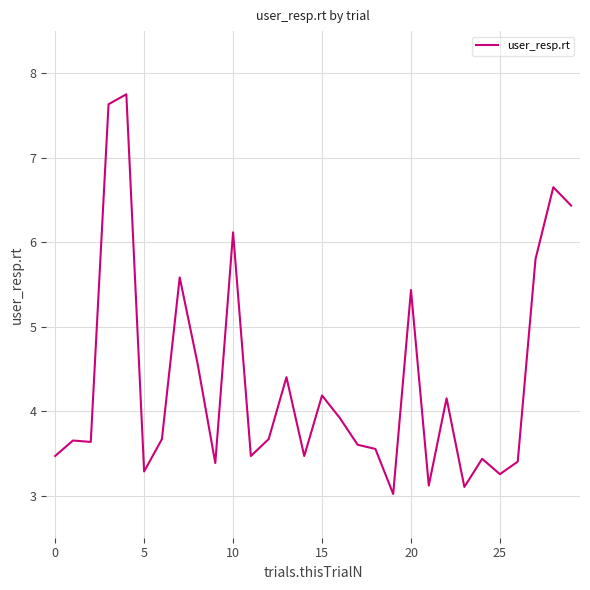

What is the greatest value displayed?

7.8